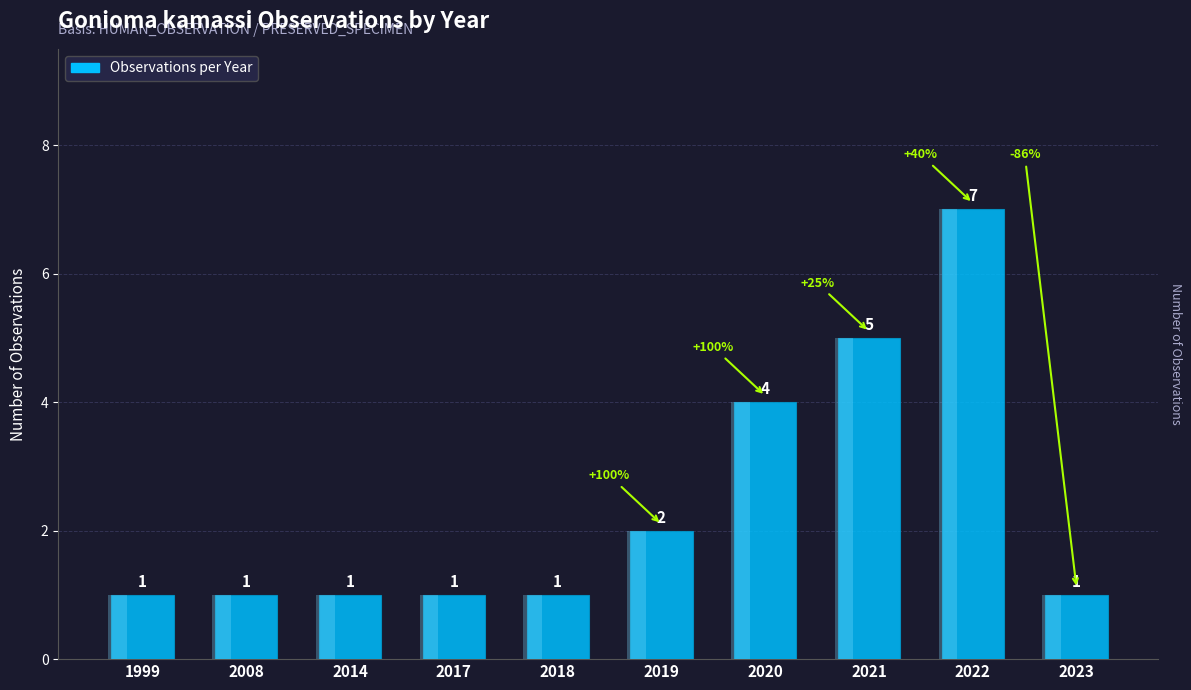

Reading left to right, what are all the values shown in this chart?

1999=1	2008=1	2014=1	2017=1	2018=1	2019=2	2020=4	2021=5	2022=7	2023=1